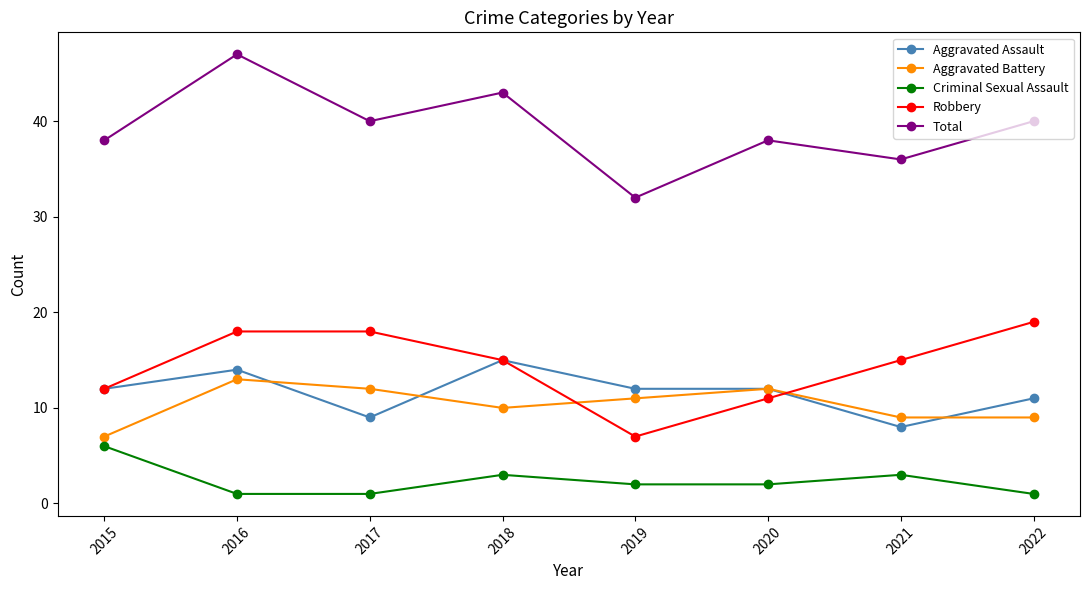

Is it true that Aggravated Assault equals 12 at 2015?

True